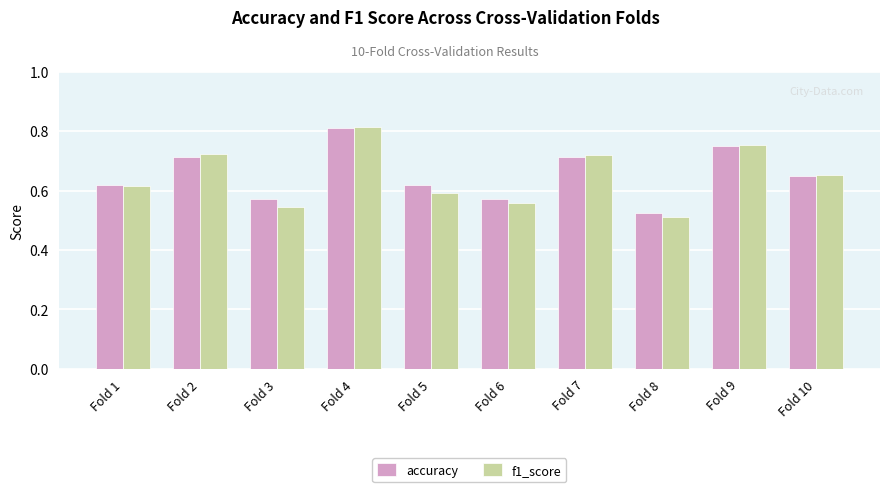

How many bars are there in total?

20